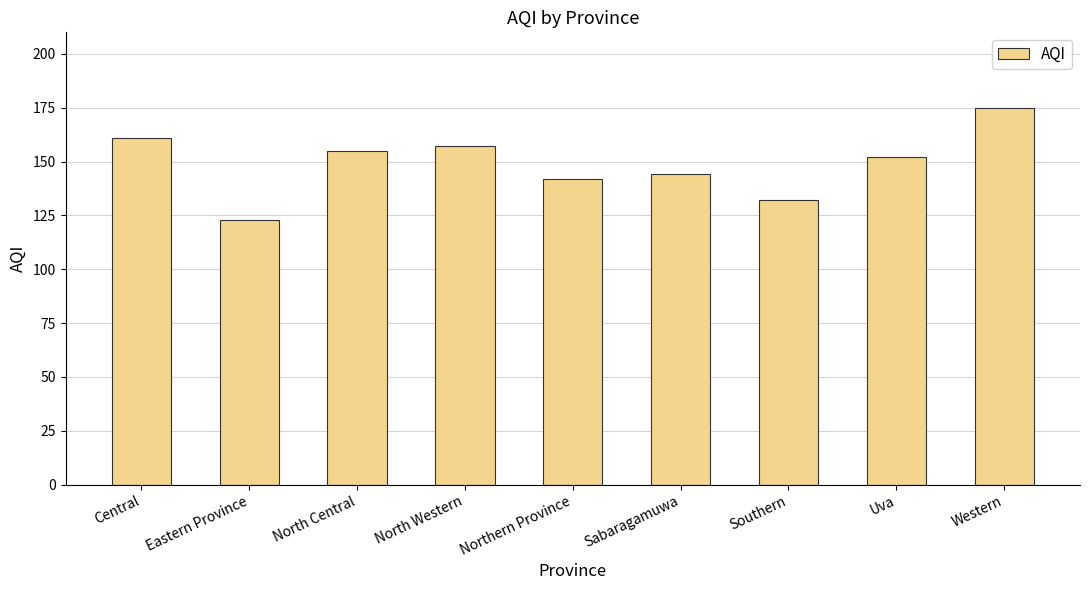

How many bars are there in total?

9